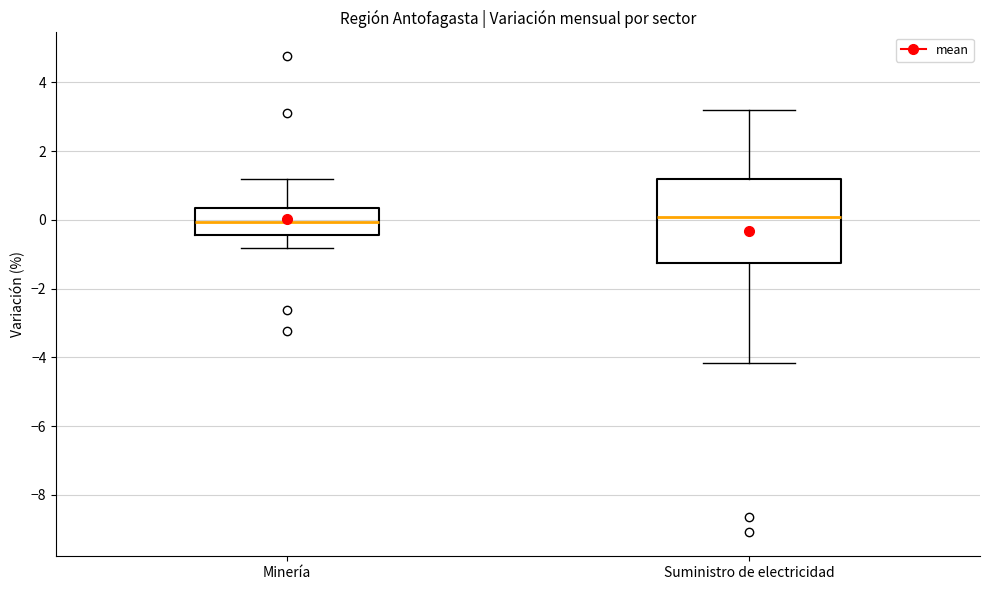

Reading left to right, transcribe this box plot: for each box, give where its median line is, the range the box spans, and where its two whiskers end, as read against the y-axis. The values are not printed on the chart, so give them approximately, as read against the axis.

Minería: median 0.0, box -0.4 to 0.4, whiskers -0.8 to 1.2
Suministro de electricidad: median 0.0, box -1.2 to 1.2, whiskers -4.2 to 3.2